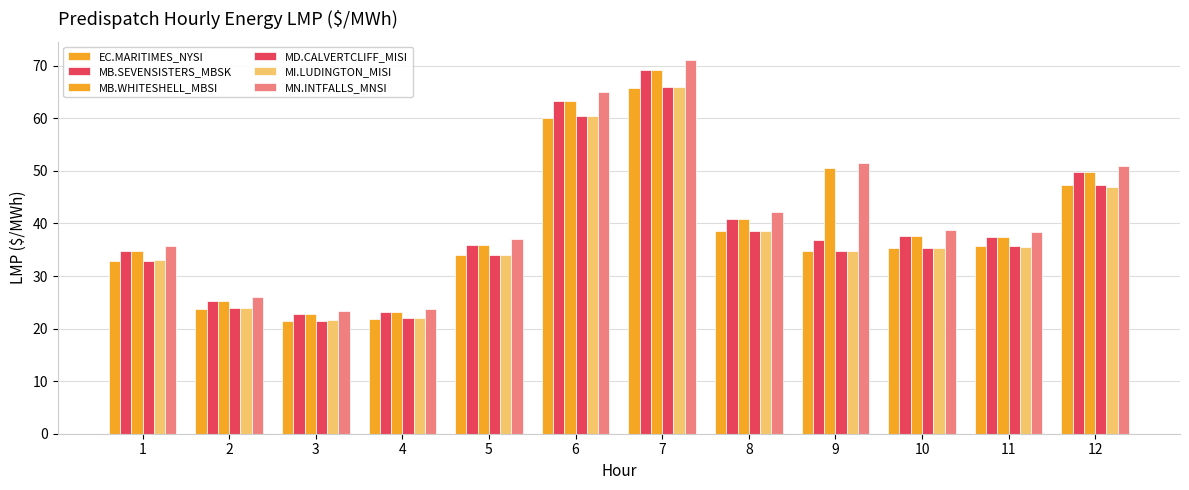

What is the maximum value shown in the chart?

71.0